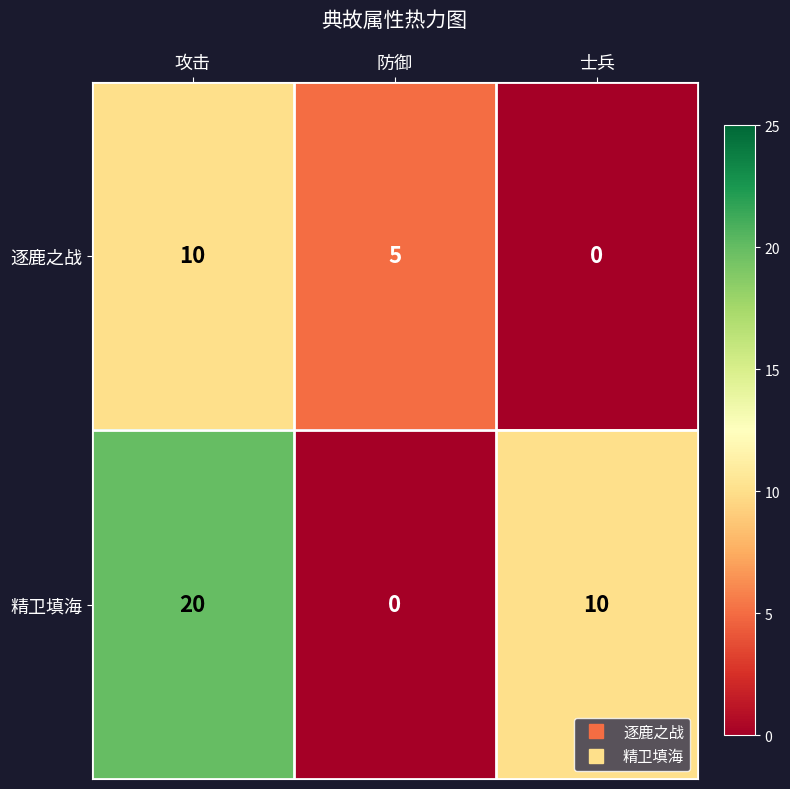

Rank the series at 防御 from highest to lowest value.

逐鹿之战, 精卫填海